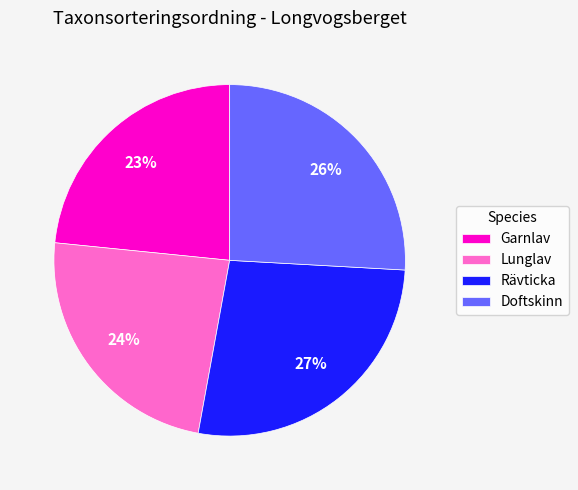

True or false: Lunglav accounts for 24% of the total.

True